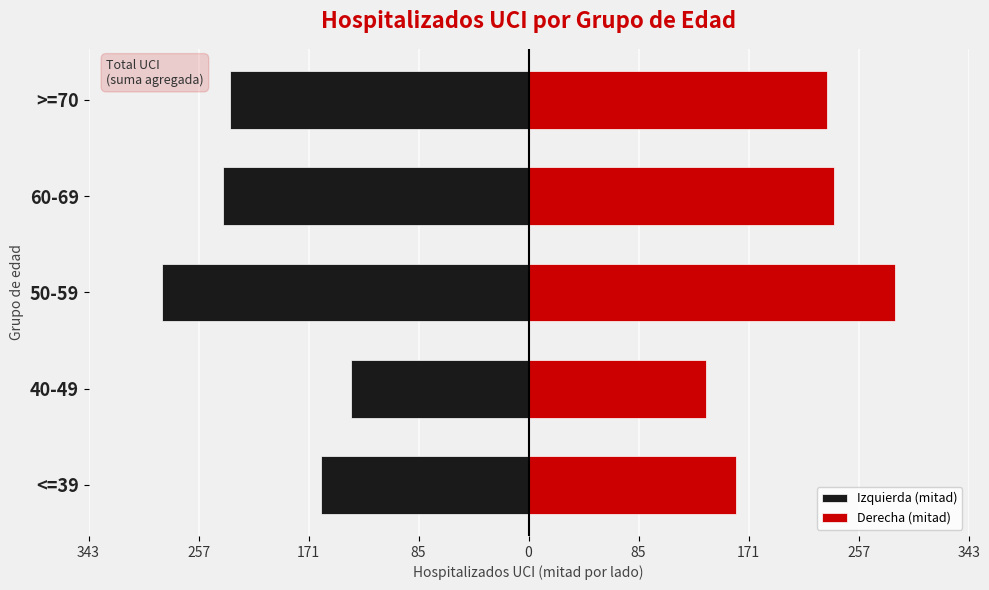

Count the number of categories in the chart.

5